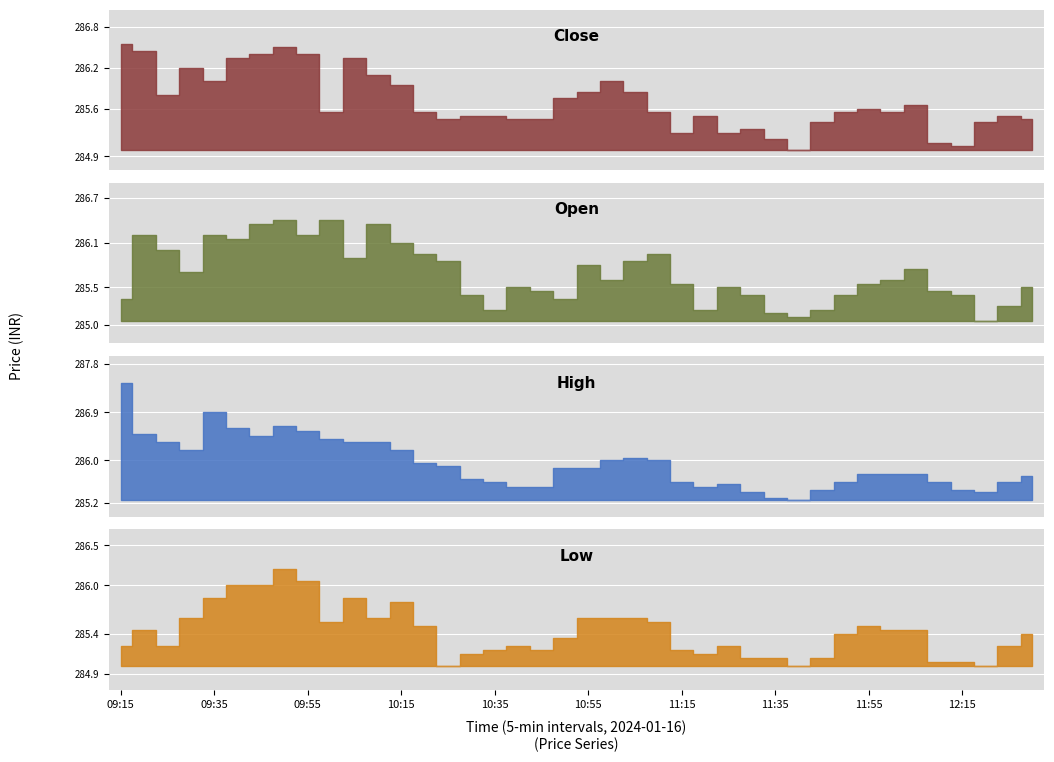

What is the difference between the maximum and minimum values in the Close series?

1.6